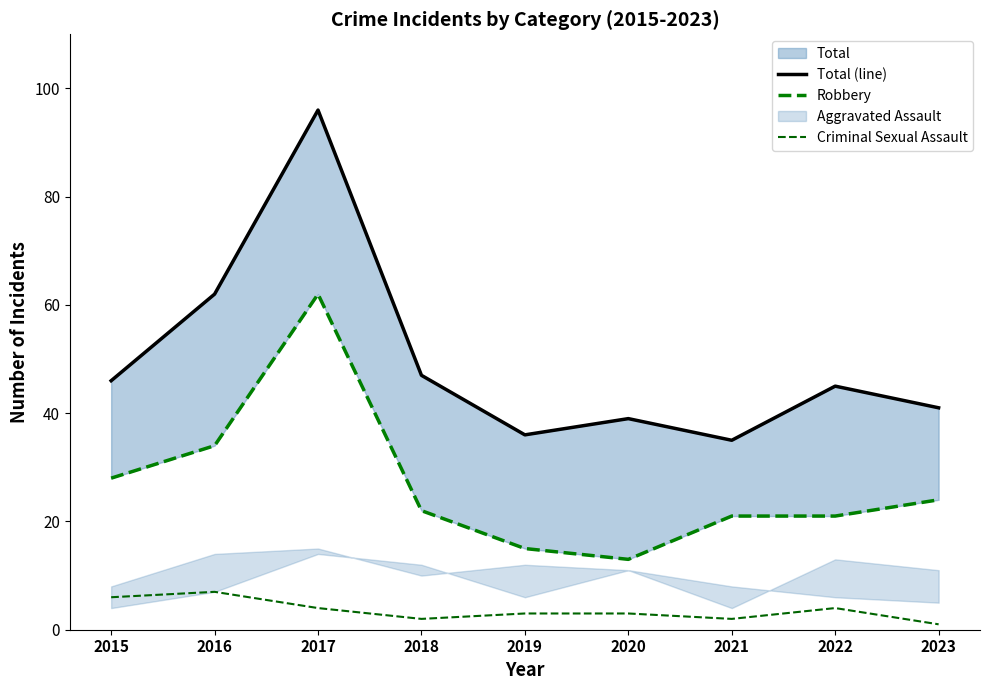

What is the difference between the Total (line) values at 2023 and 2018?

6